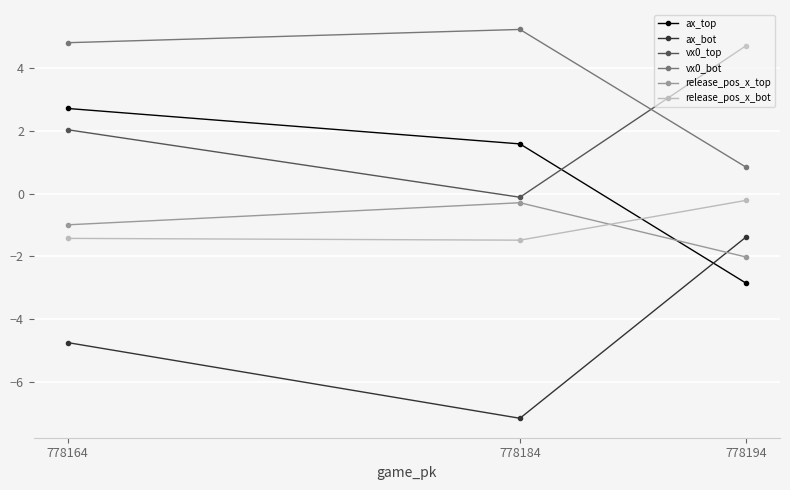

At how many categories does at least one series exceed -5?

3